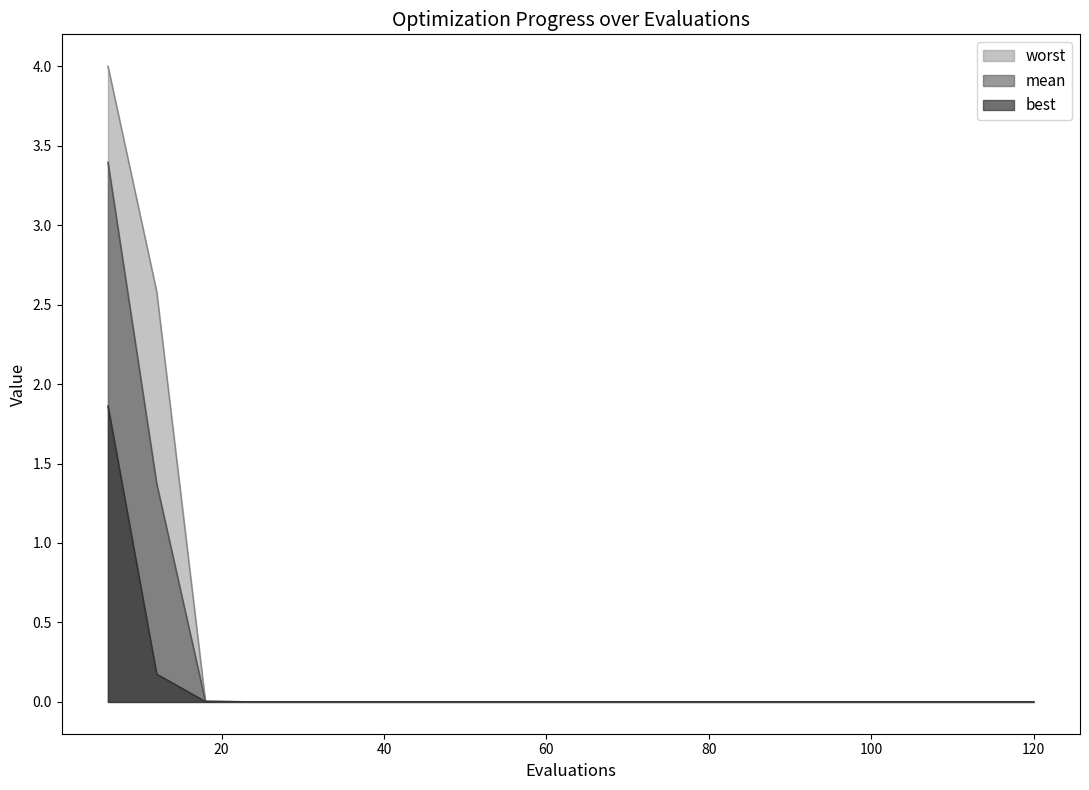

True or false: worst and best cross at least once.

False